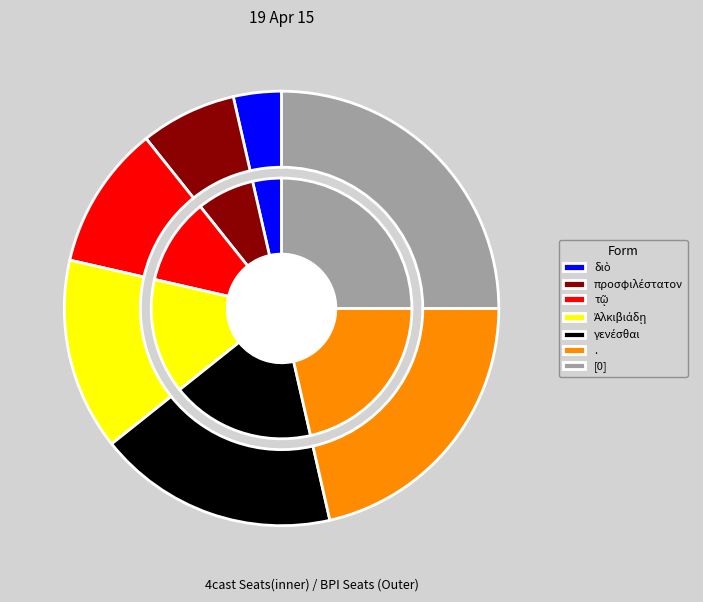

Count the number of slices in the pie.

7